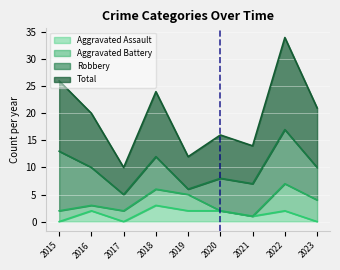

What is the maximum value for Aggravated Assault?

3